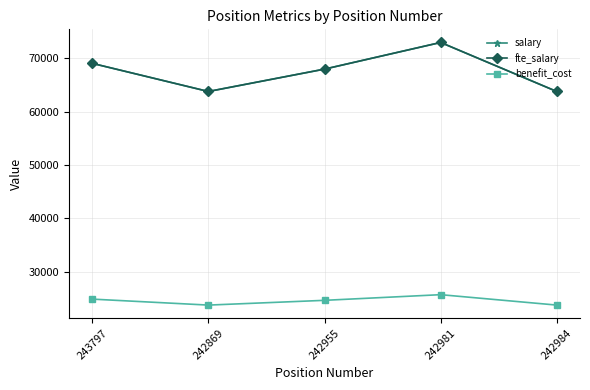

What is the sum of the salary values at 242984 and 242869?

127600.0